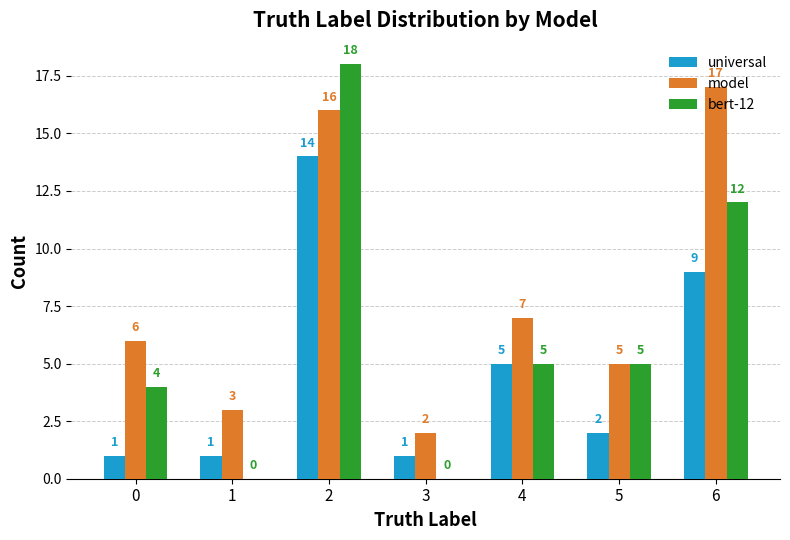

What is the sum of the bert-12 values at 5 and 3?

5